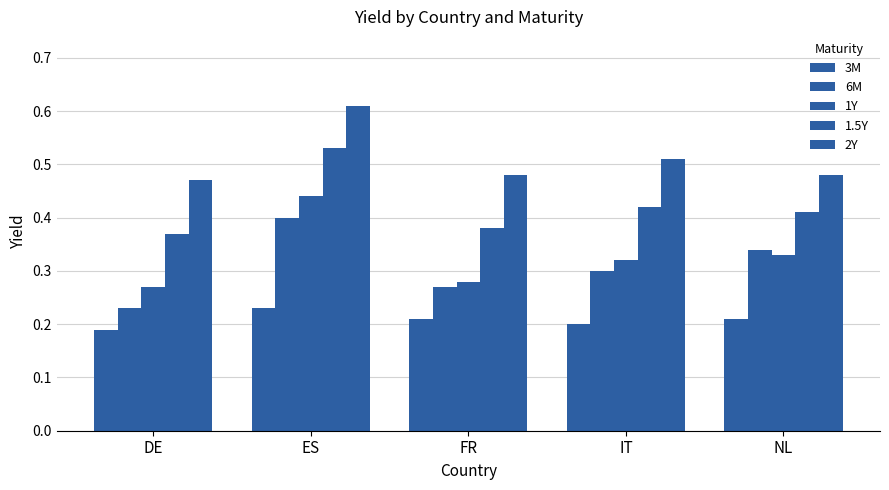

How many data points does each series have?

5